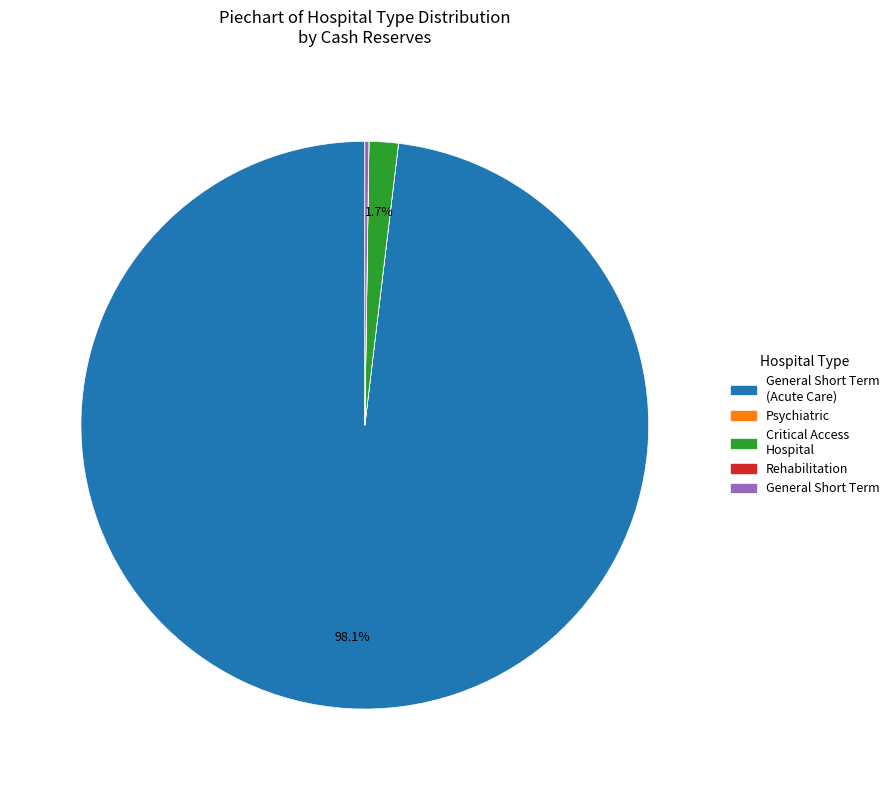

Is there any slice that represents more than half of the pie?

Yes